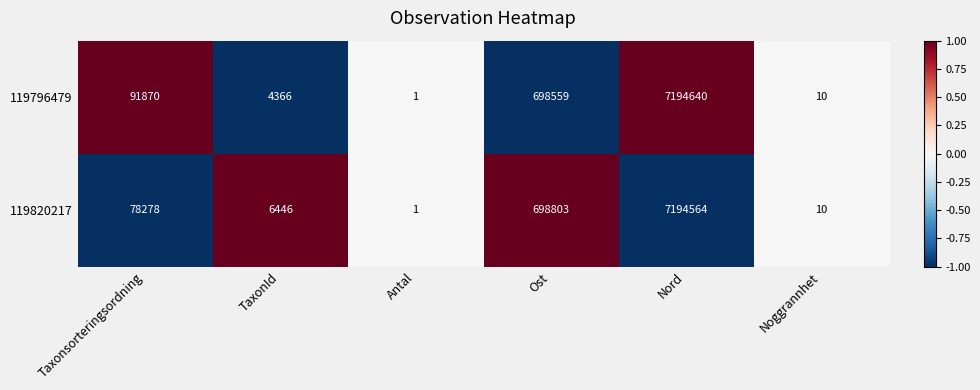

At which category does the chart reach its minimum across all series?

Antal